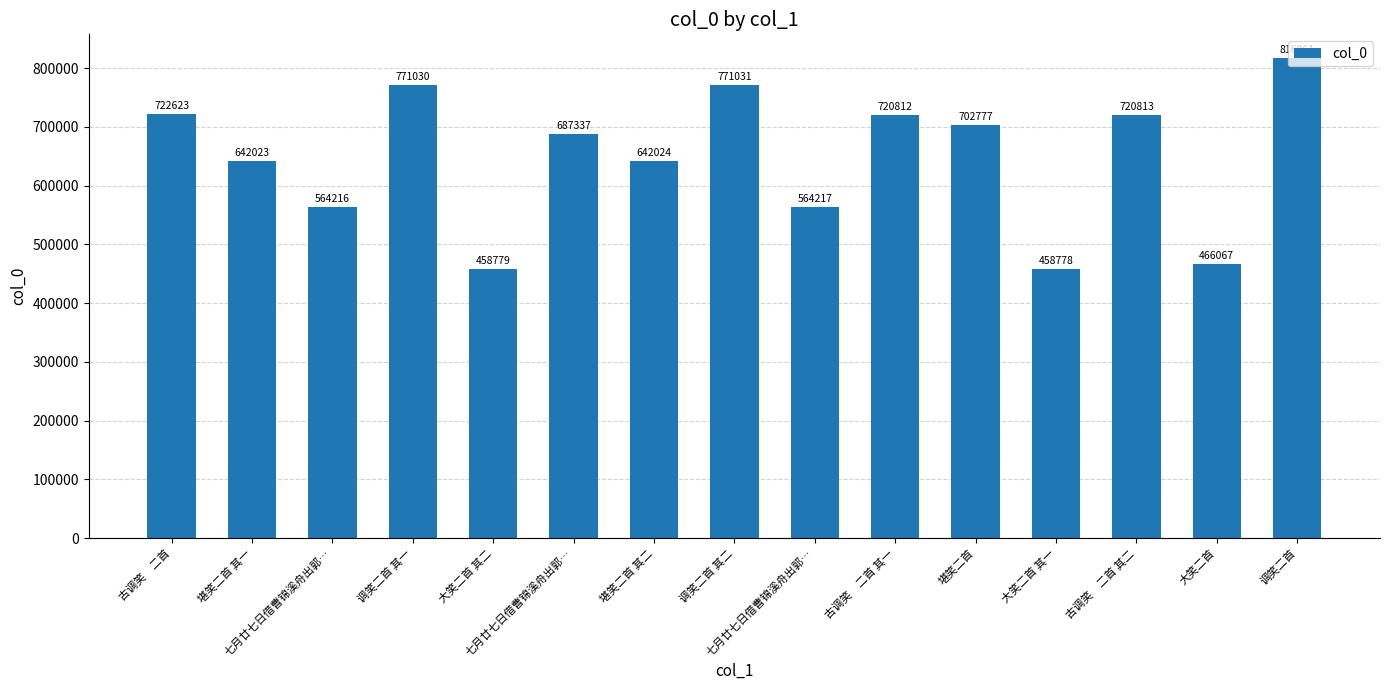

At which category does the chart reach its peak across all series?

调笑二首